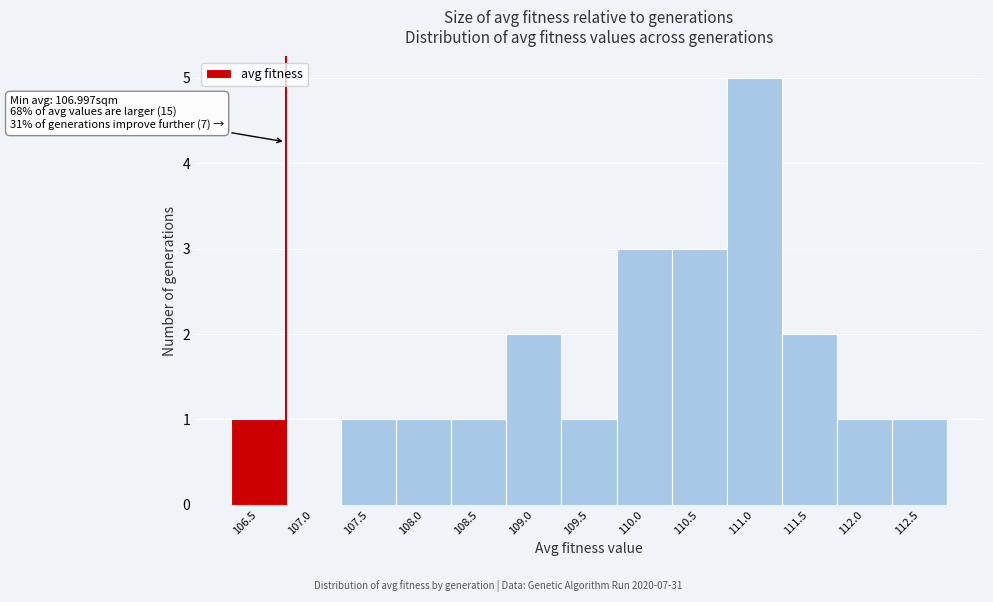

Reading left to right, what are all the values shown in this chart?

106.5=1	107.0=0	107.5=1	108.0=1	108.5=1	109.0=2	109.5=1	110.0=3	110.5=3	111.0=5	111.5=2	112.0=1	112.5=1